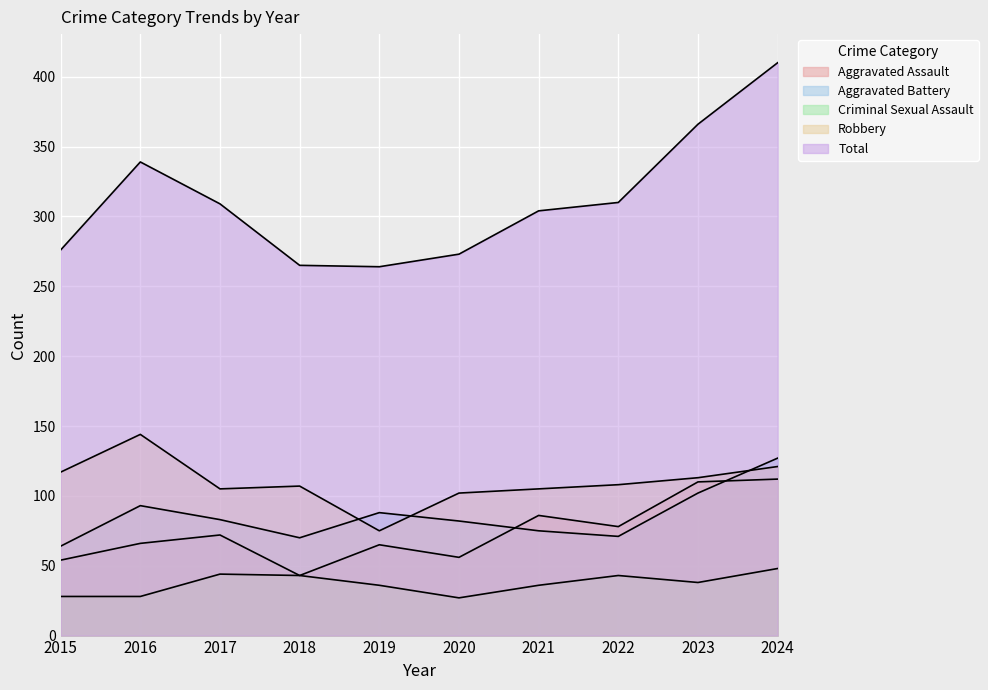

What value does the Robbery series have at 2022?

108